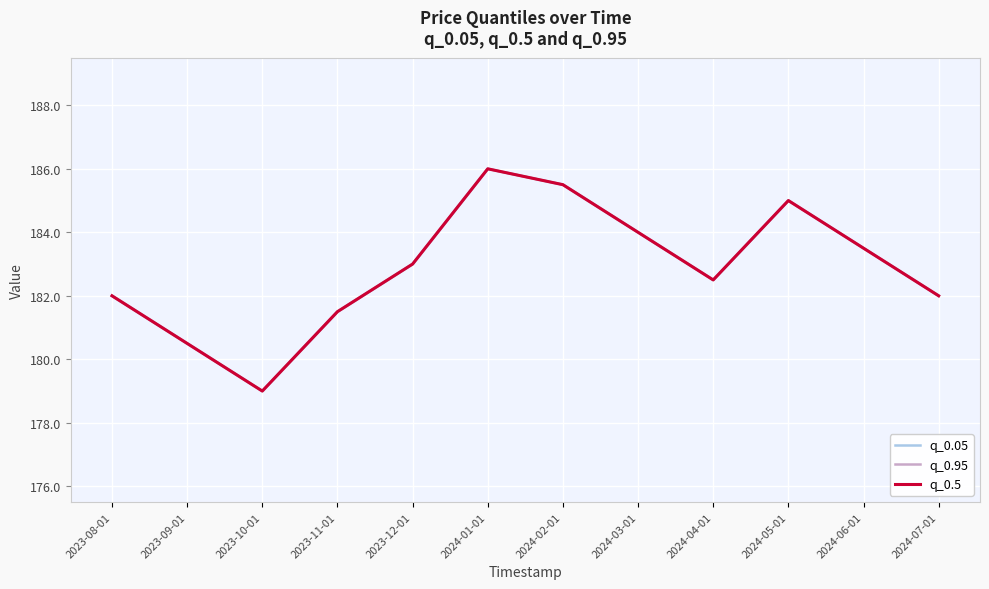

Which has a higher value, 2024-04-01 or 2023-10-01?

2024-04-01